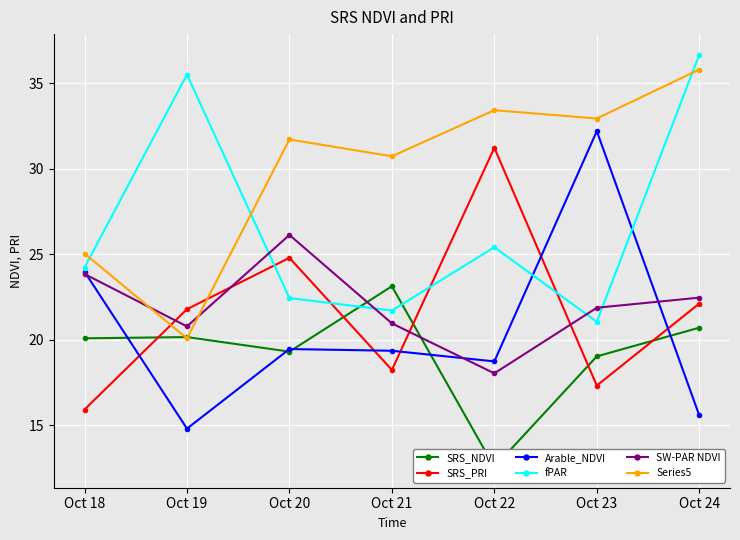

Between which two adjacent categories do Series5 and fPAR first intersect?

Oct 18 and Oct 19